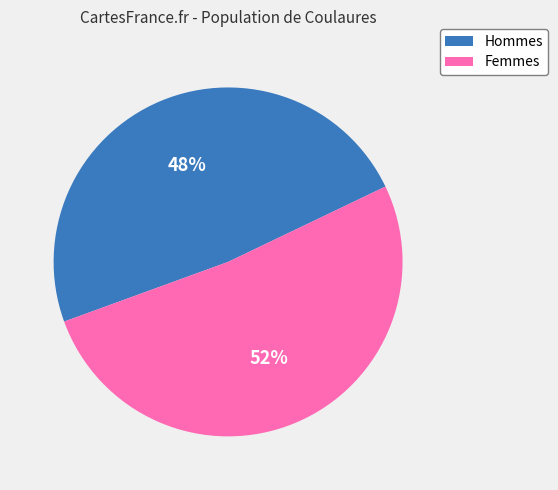

To the nearest percent, what is the average slice percentage?

50%